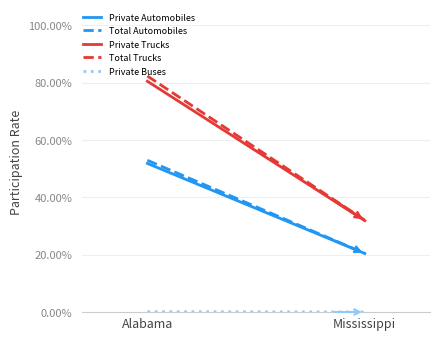

What is the maximum value for Private Trucks?

0.8